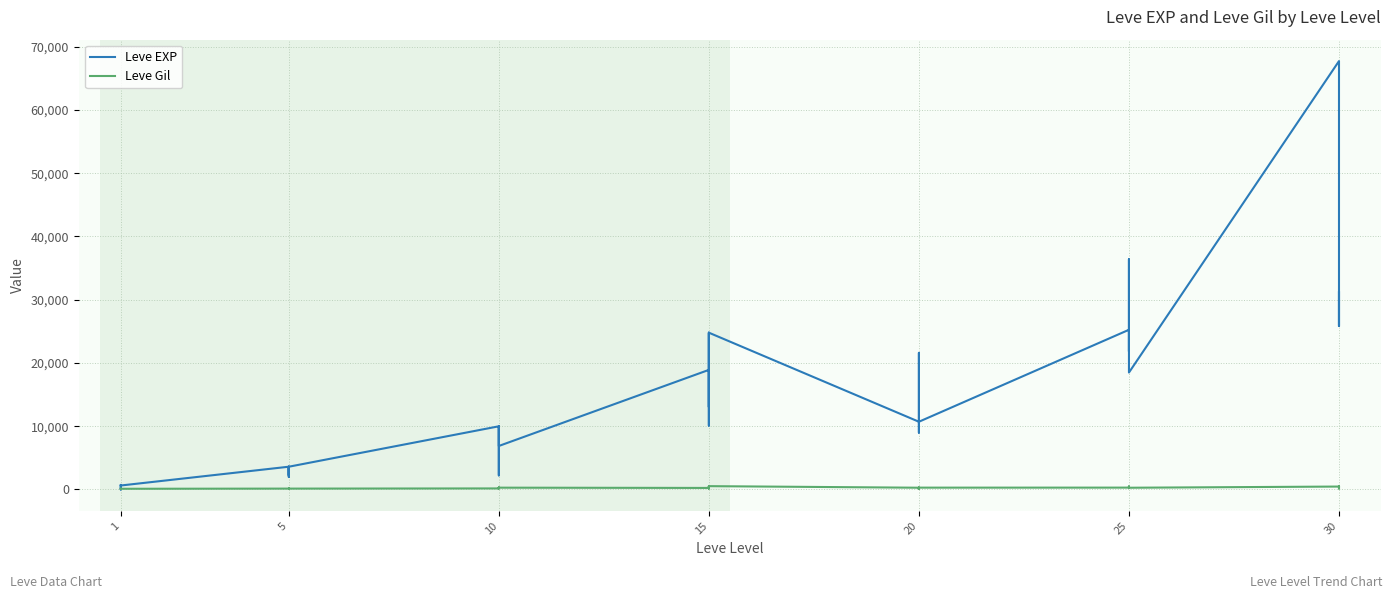

Reading left to right, transcribe all the data shown in this chart.

Leve EXP: 630	1	450	720	630	630	3600	2230	3040	3600	1980	3600	9990	7880	7880	2230	9990	6880	18910	13040	24790	10100	13040	24790	10710	12960	18290	21600	8990	10710	25250	25250	21830	25250	36390	18490	67730	25900	31330	25900
Leve Gil: 113	116	112	112	113	112	139	170	169	139	140	139	168	288	250	168	293	288	245	173	529	223	173	529	280	166	192	290	105	292	296	252	268	298	485	277	463	532	151	355